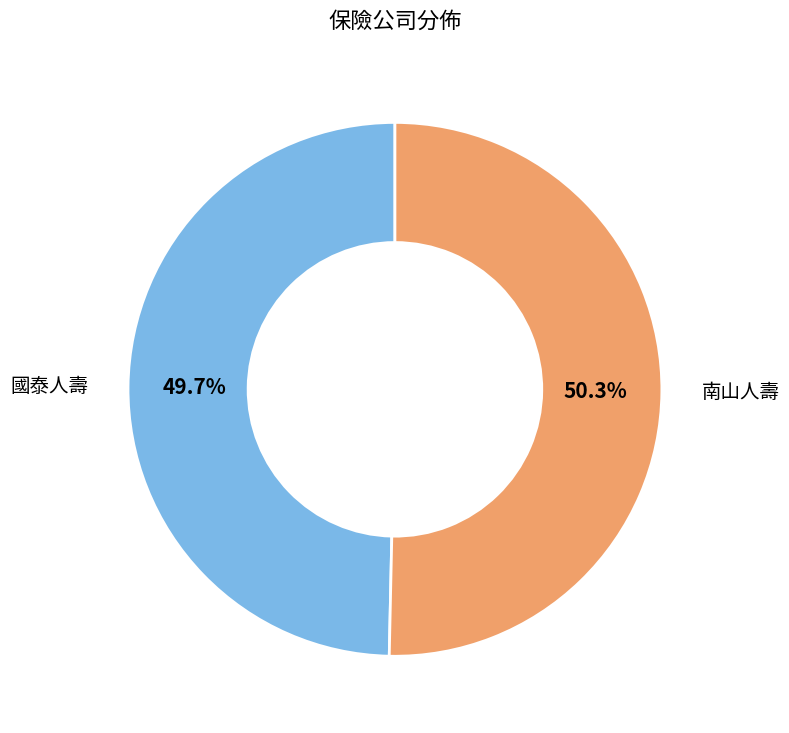

Is the sum of 南山人壽 and 國泰人壽 greater than half?

Yes